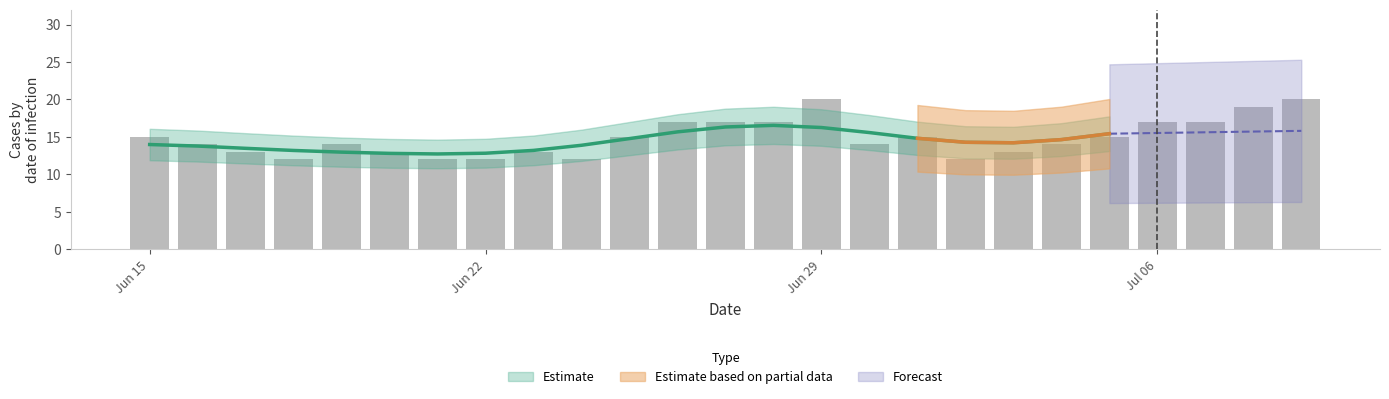

Is it true that the value at 17 is 20?

False